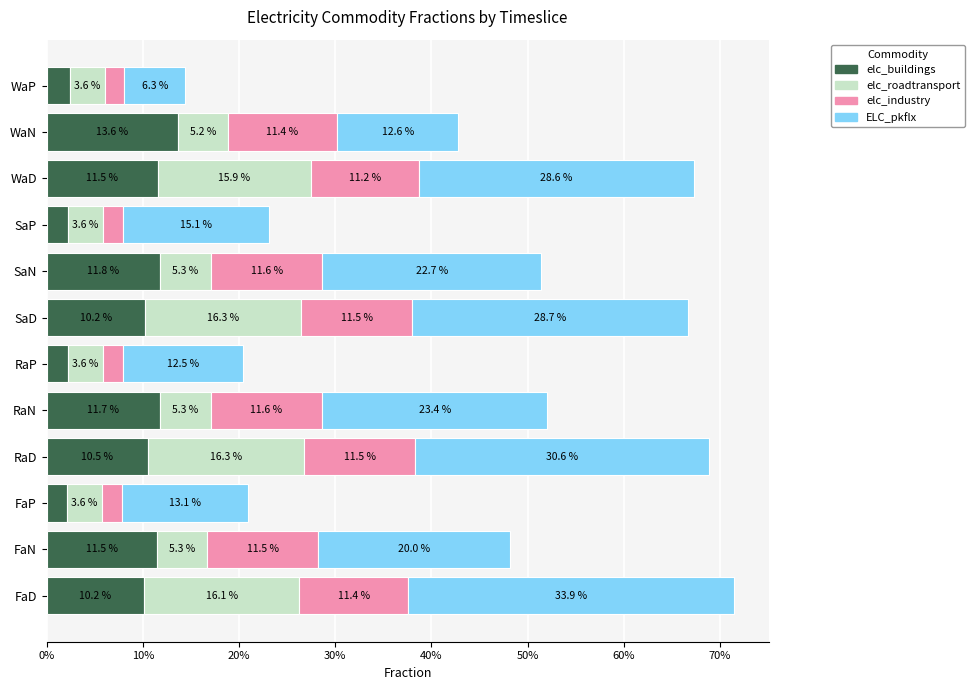

Which series has the widest spread of values?

ELC_pkflx